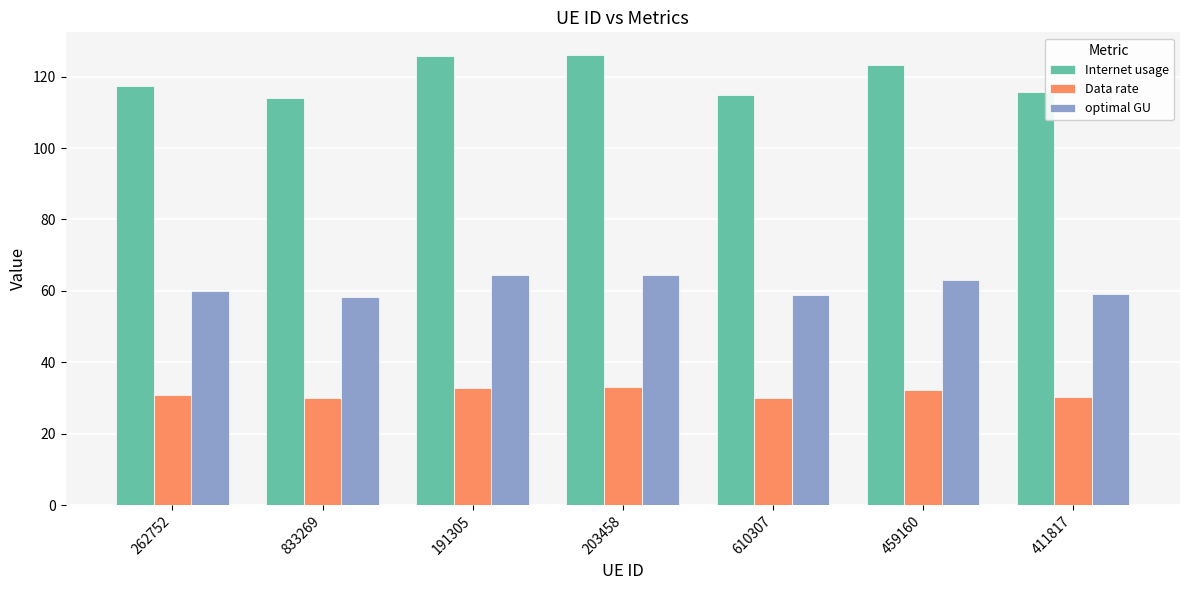

Which series has the widest spread of values?

Internet usage